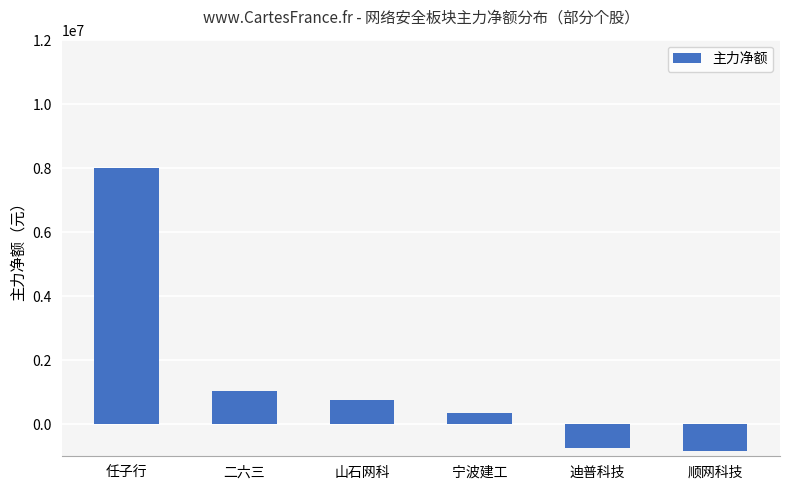

What is the difference between the second highest and second lowest values?

1801629